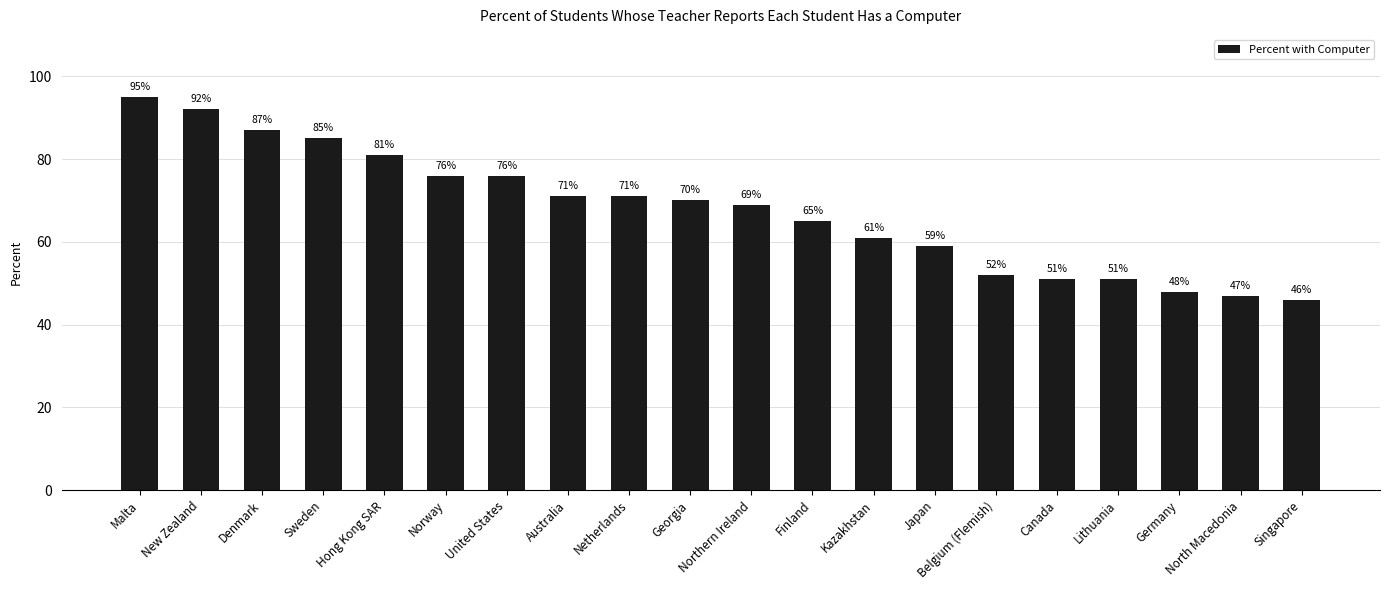

What is the label of the 18th bar from the left?

Germany